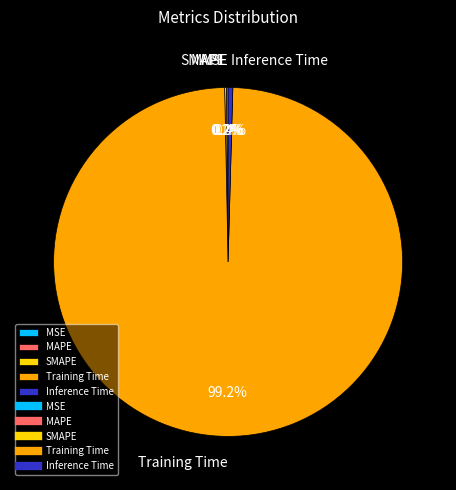

Which category has the biggest portion of the pie?

Training Time